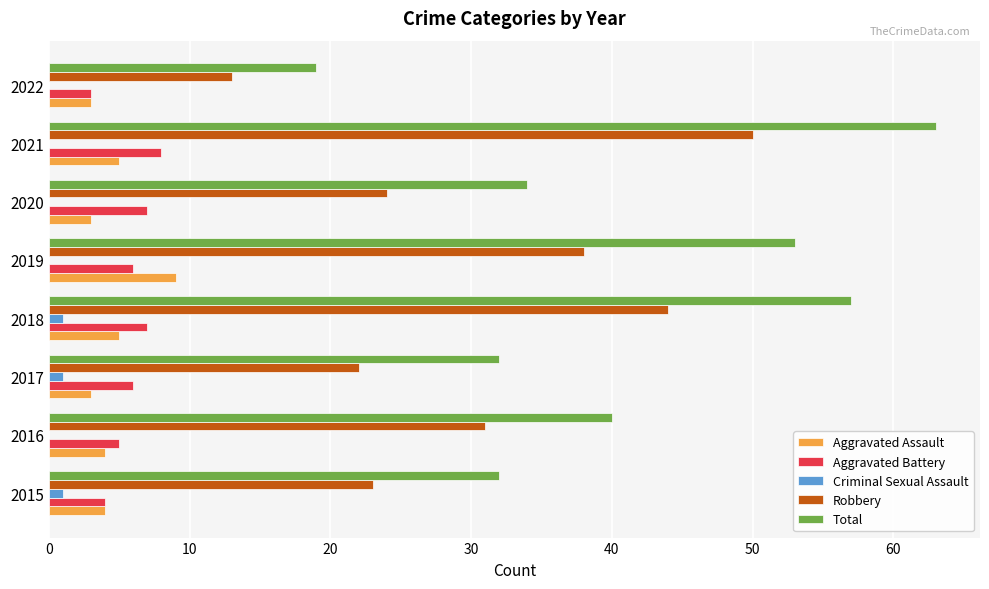

Between 2015 and 2018, which series saw the biggest shift?

Total